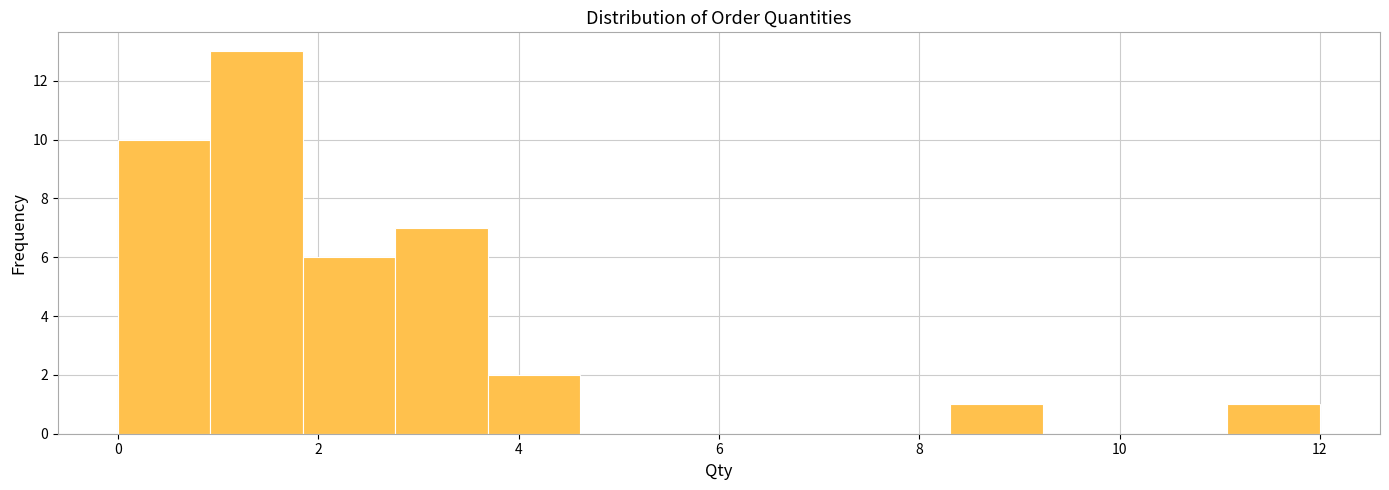

Reading left to right, list every bar in this chart as the range it spans on the x-axis followed by its height. Neither the bar edges nor the heights are printed on the chart, so give them approximately, as read against the axes.

0.0 to 1.0: 10
1.0 to 1.8: 13
1.8 to 2.8: 6
2.8 to 3.6: 7
3.6 to 4.6: 2
4.6 to 5.6: 0
5.6 to 6.4: 0
6.4 to 7.4: 0
7.4 to 8.4: 0
8.4 to 9.2: 1
9.2 to 10.2: 0
10.2 to 11.0: 0
11.0 to 12.0: 1